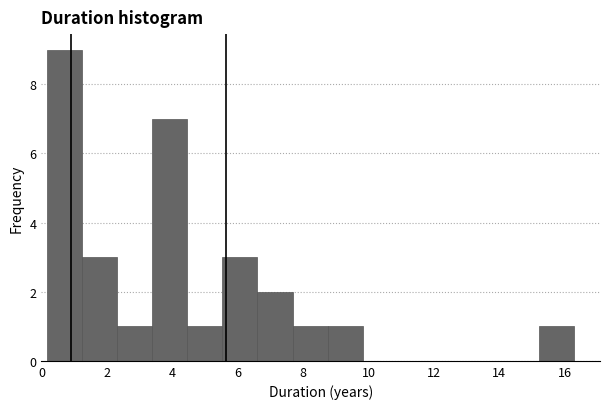

What is the height of the bar covering 0.2 to 1.2 on the x-axis? Neither the bar edges nor the heights are printed on the chart, so give them approximately, as read against the axes.

9